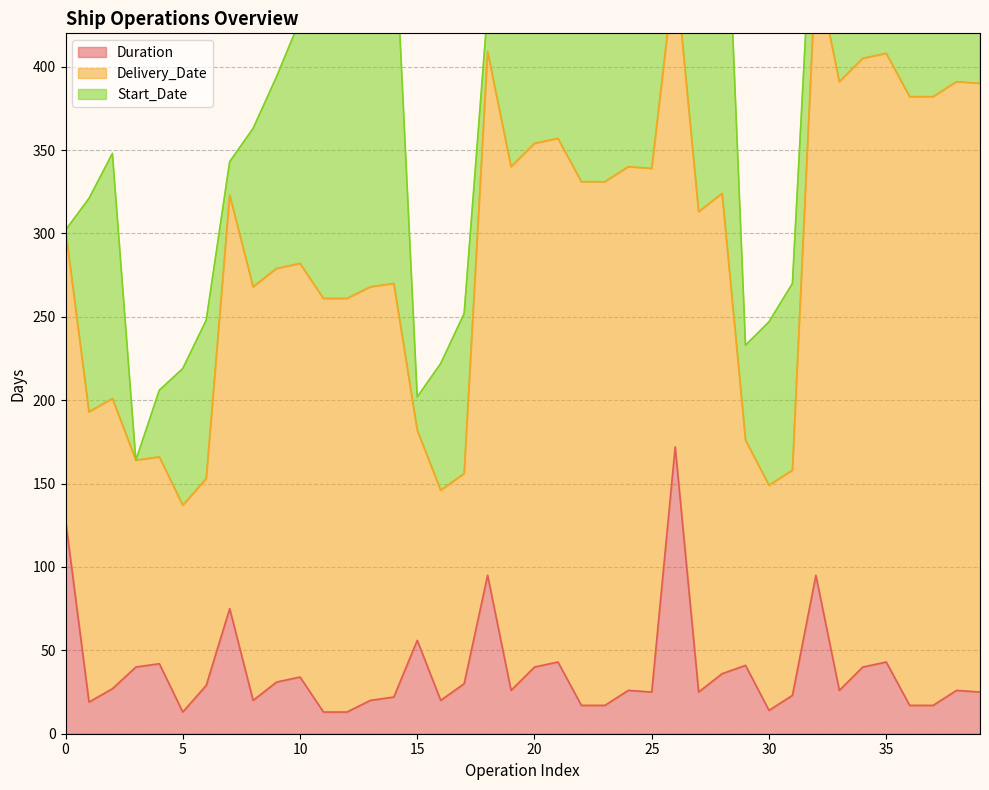

What is the spread (max minus min) of values at 17?

96